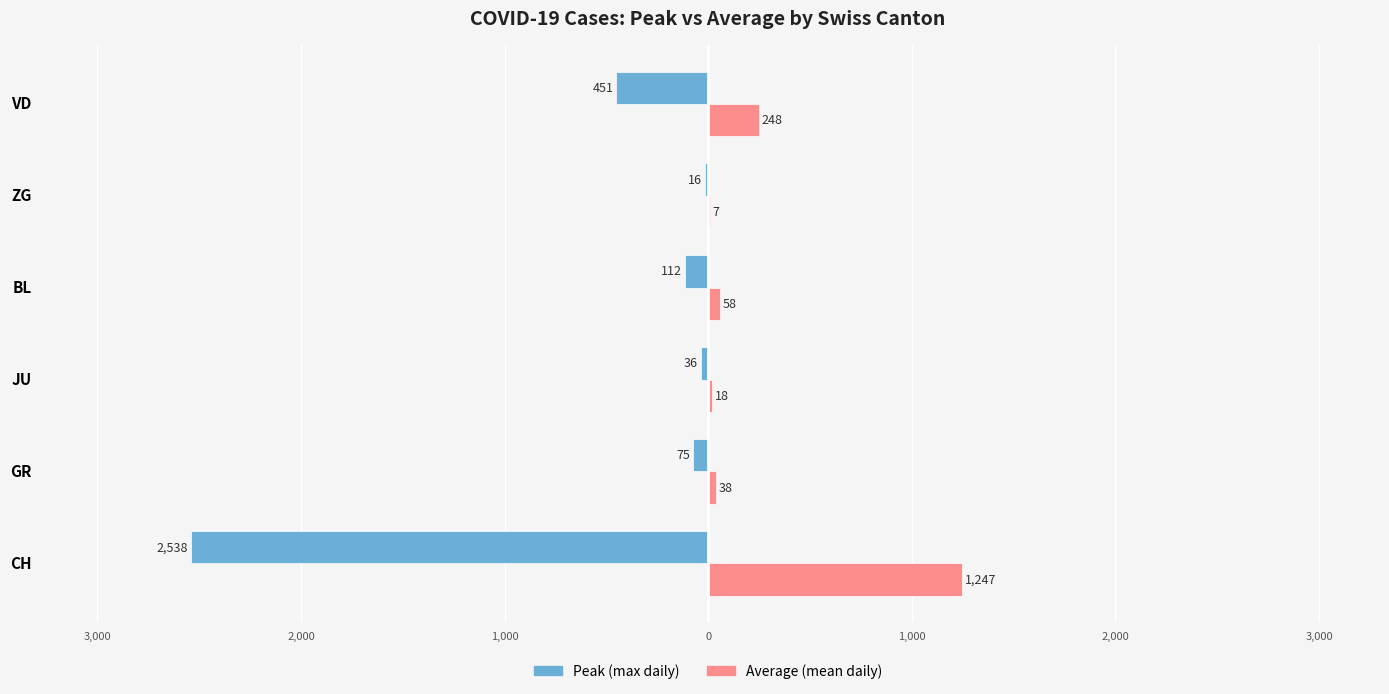

What are all the series names shown in the legend?

Peak (max daily), Average (mean daily)